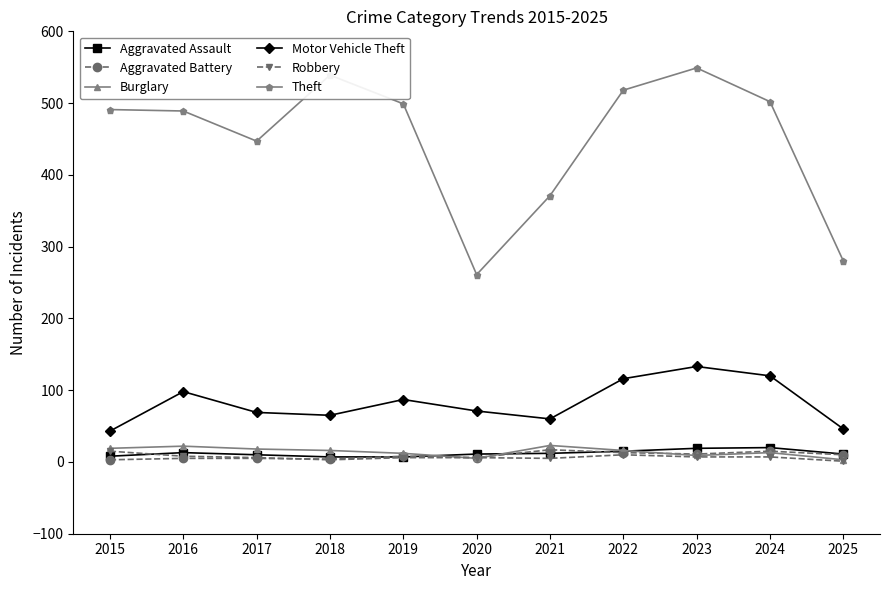

In Motor Vehicle Theft, how many points are higher than both neighbors (excluding endpoints)?

3